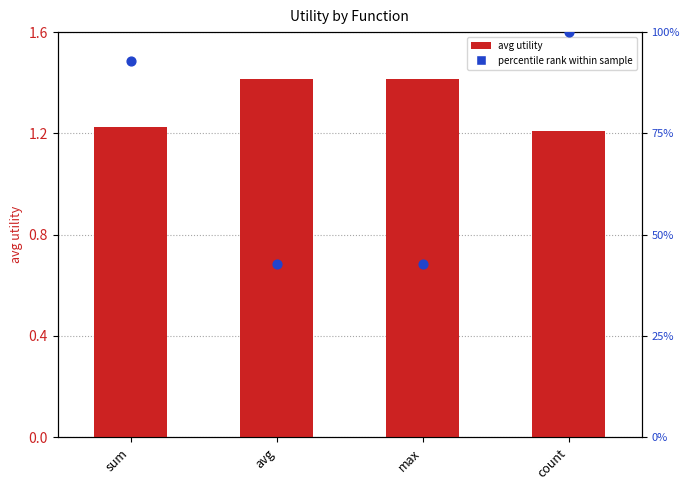

What are all the series names shown in the legend?

avg utility, percentile rank within sample